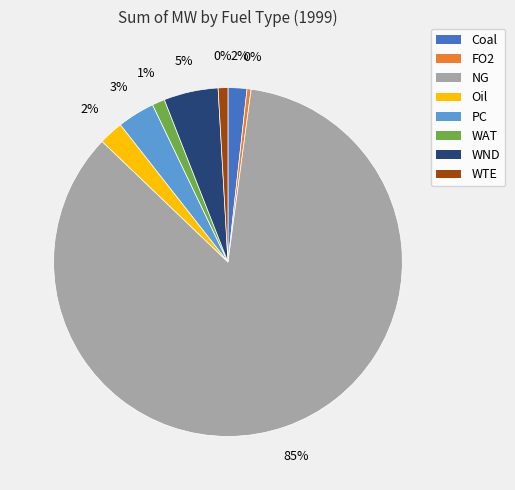

Approximately how many times larger is the value at Oil compared to PC?

0.7